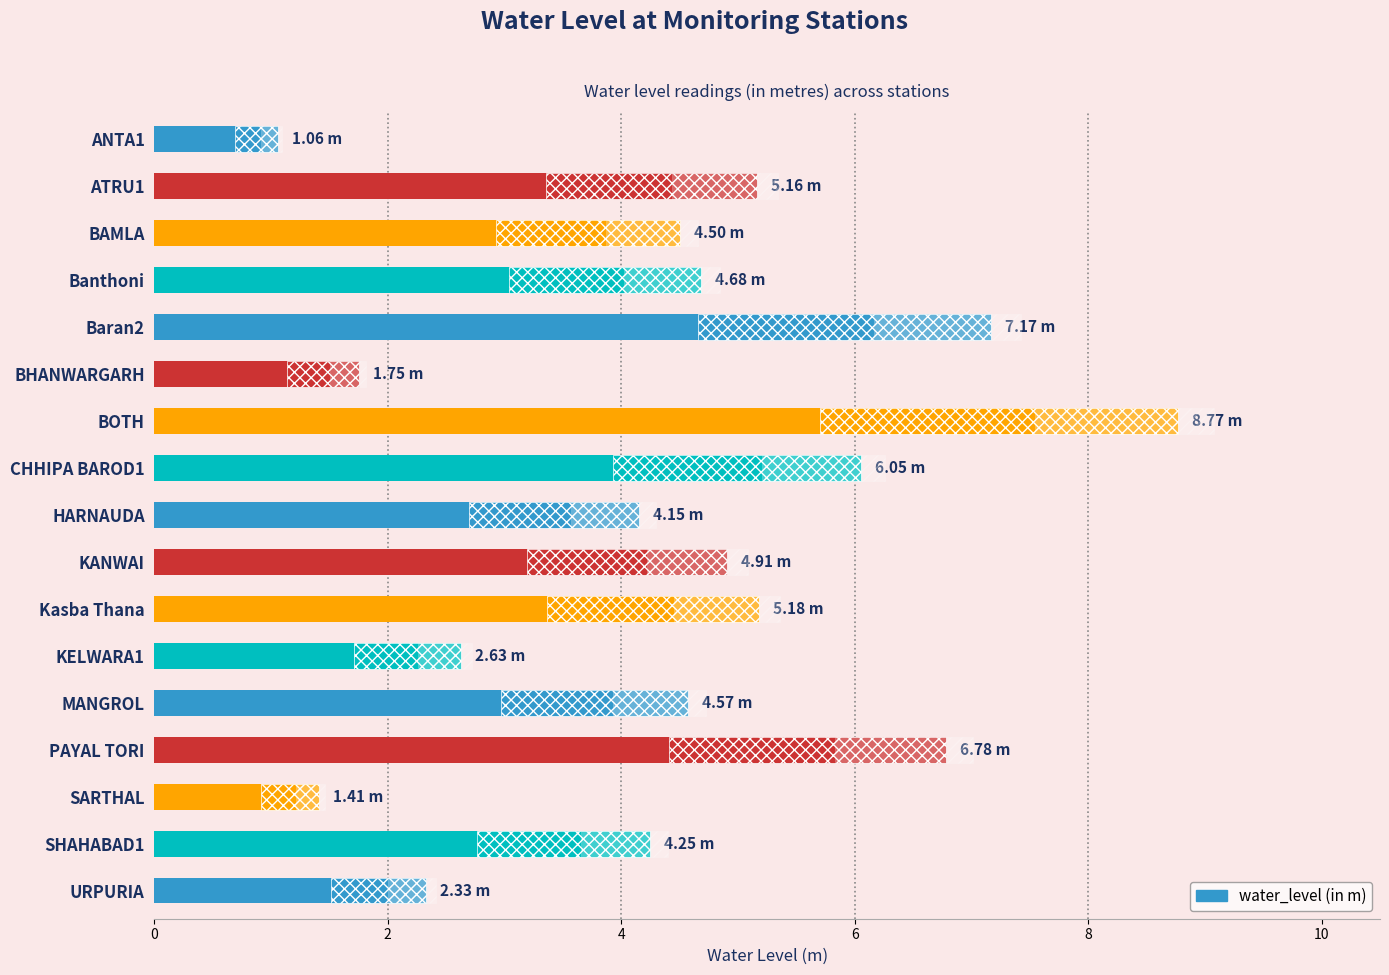

How many data points are less than 4?

5